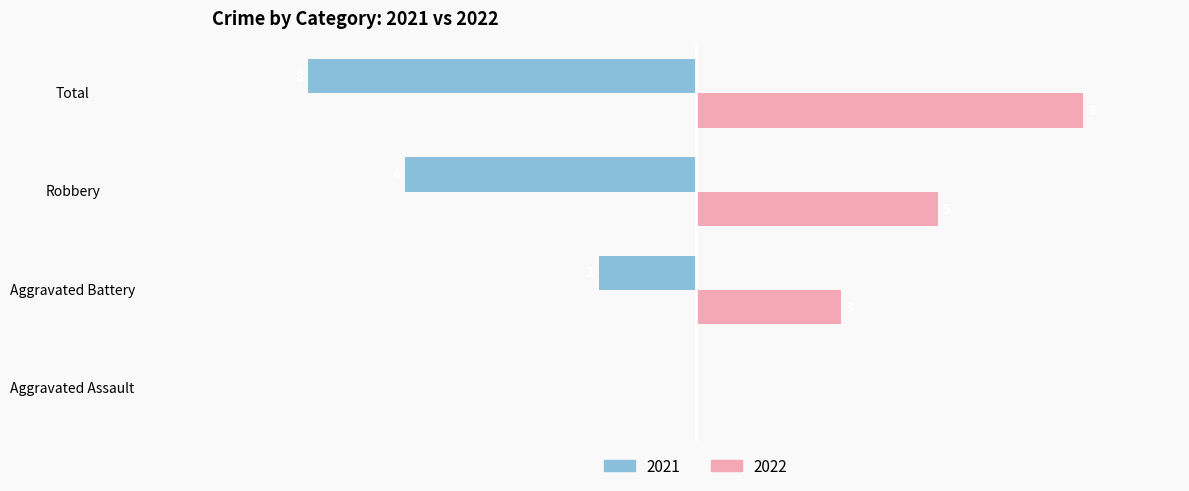

At which label is 2022 closest to 4?

Aggravated Battery